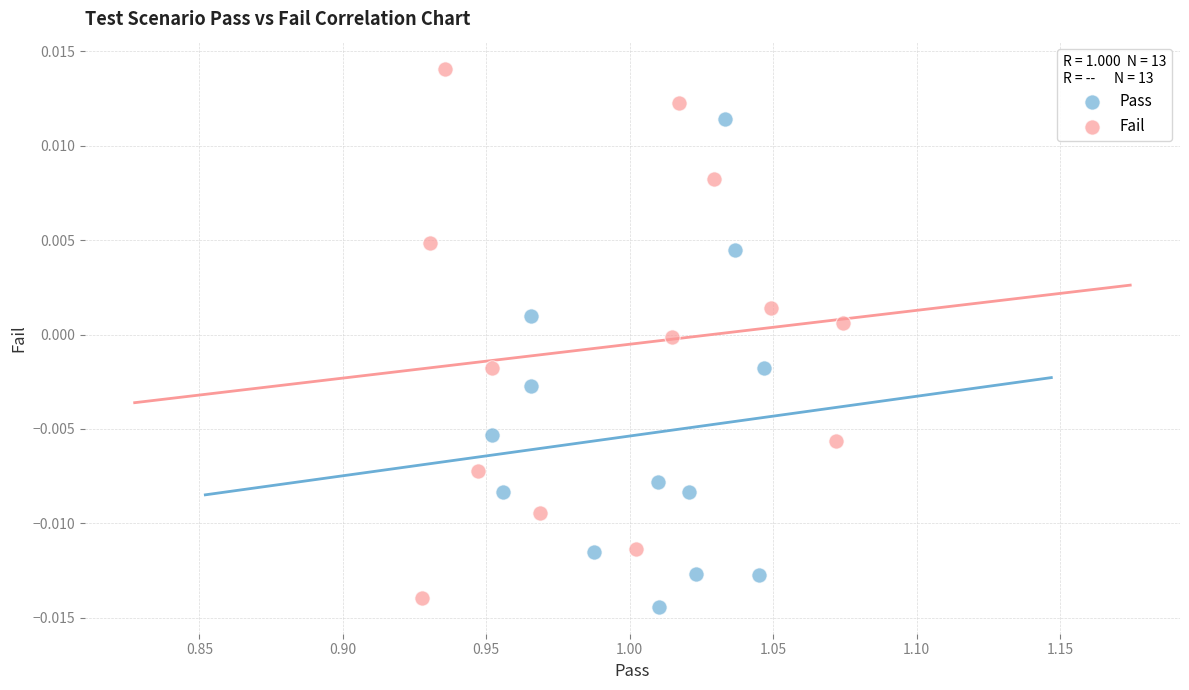

Which series has the largest Y range (max minus min)?

Fail